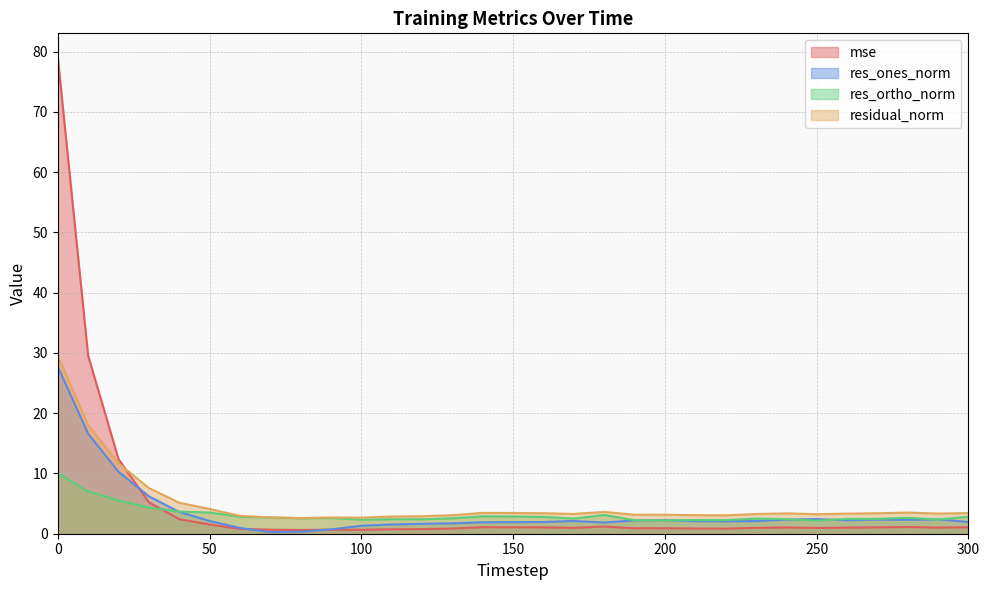

How many data points in mse are less than 1?

15